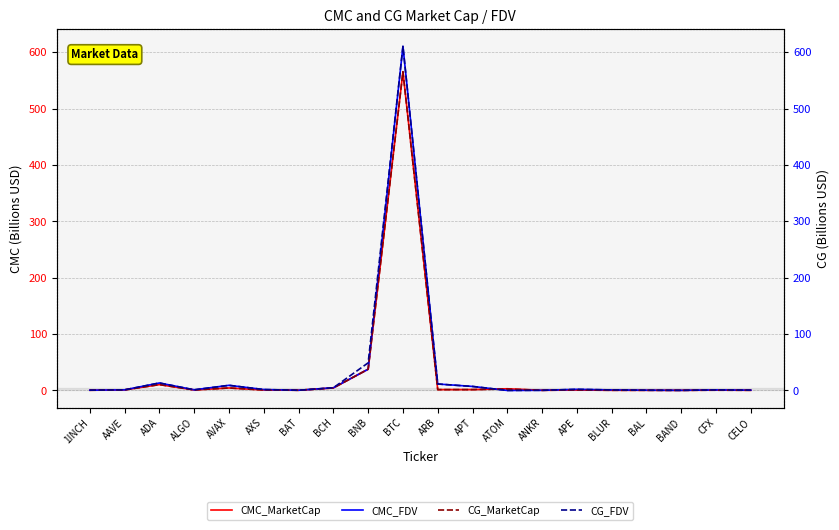

Is this an area chart (filled region under the line)?

No